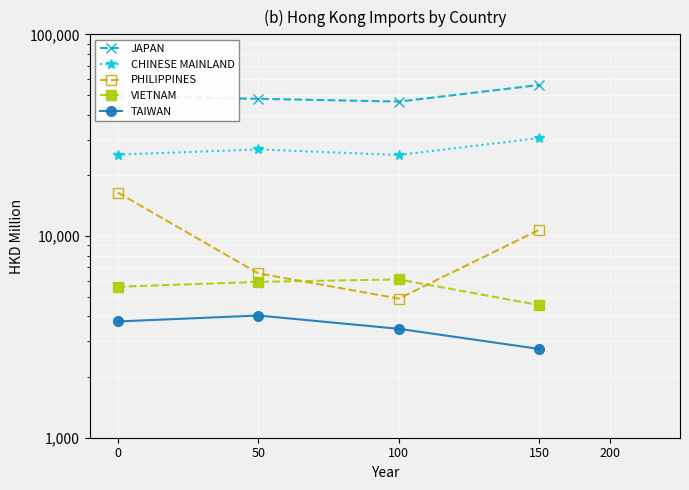

How many values in the CHINESE MAINLAND series are below 26869?

2